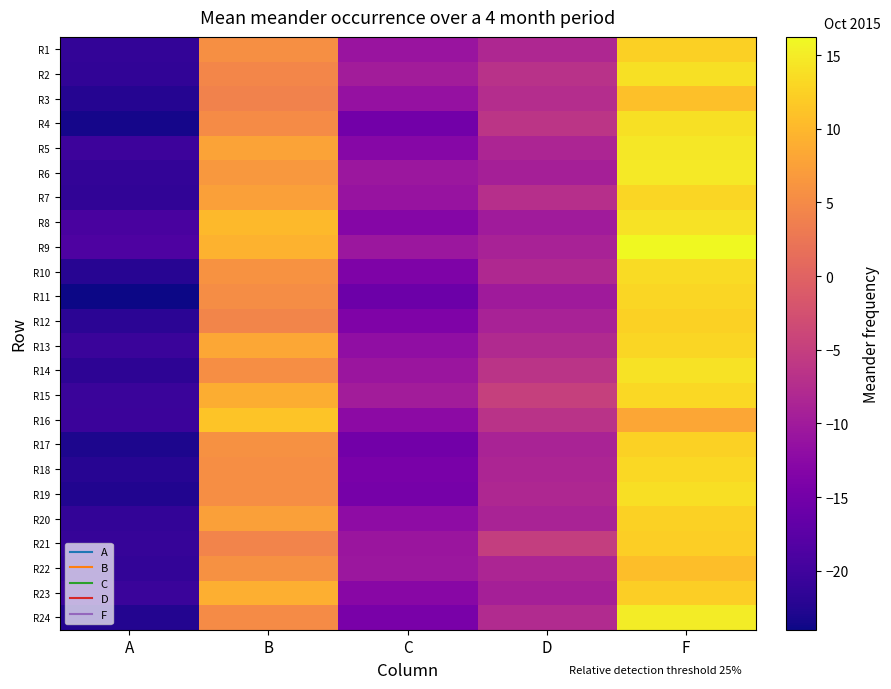

Rank the series at C from highest to lowest value.

R2, R15, R9, R6, R22, R21, R14, R1, R7, R3, R13, R20, R16, R23, R5, R8, R12, R10, R18, R24, R19, R4, R17, R11